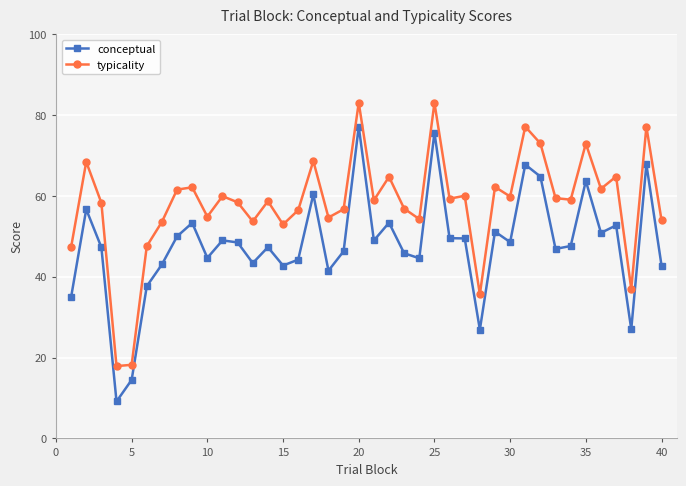

At how many categories does at least one series exceed 33?

38